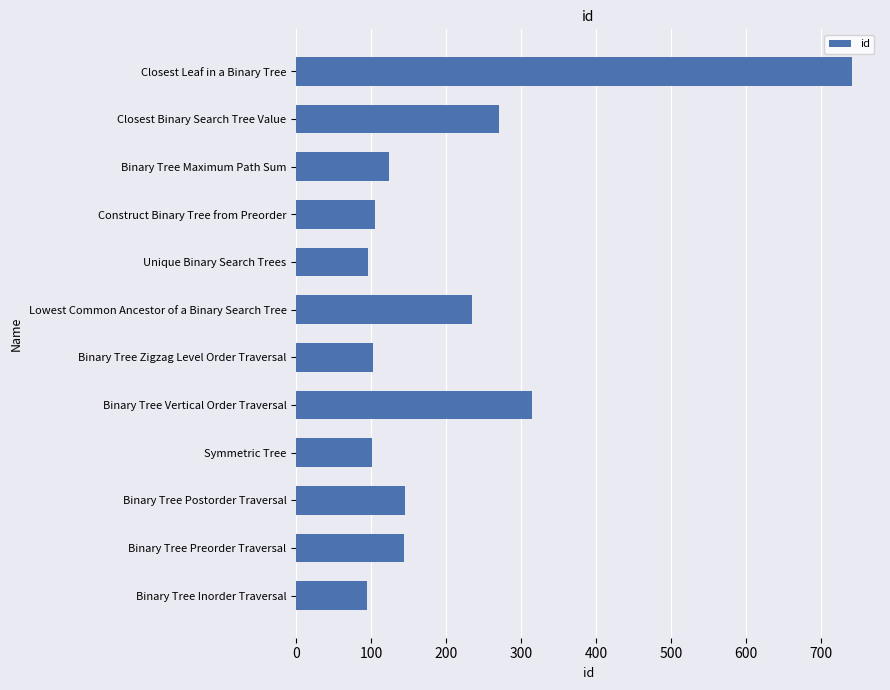

Which label corresponds to the largest value in the chart?

Closest Leaf in a Binary Tree